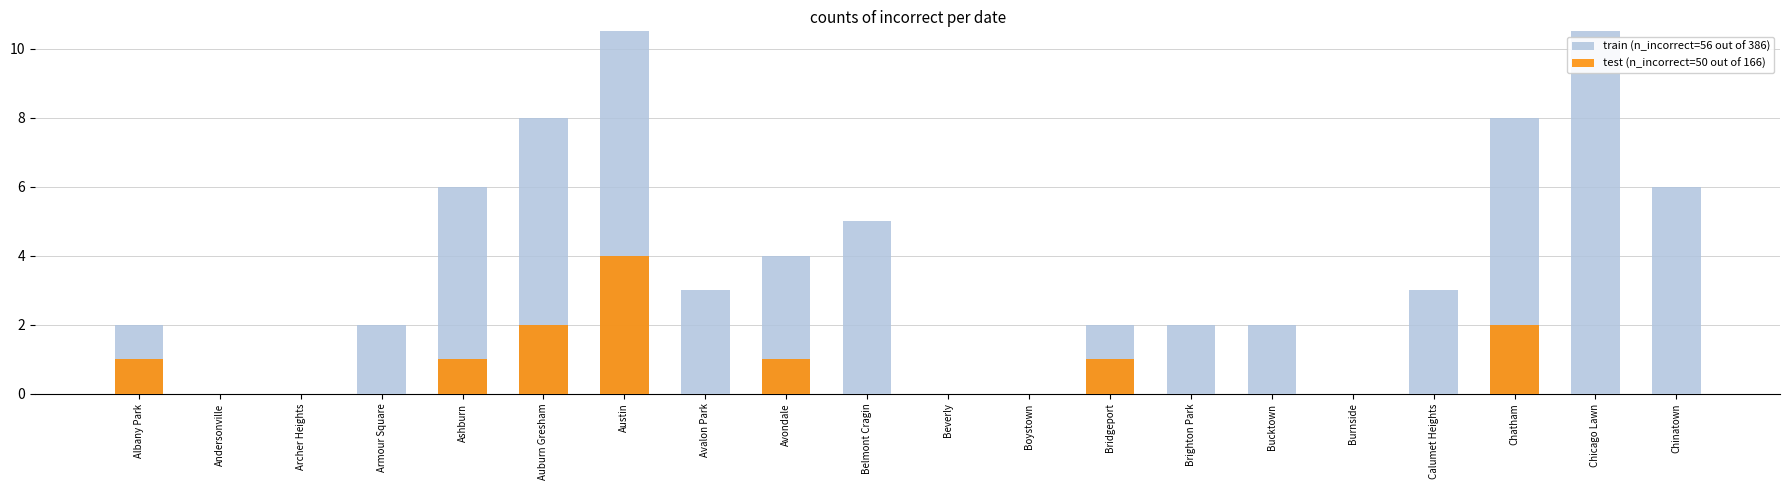

How many groups of bars are there?

20